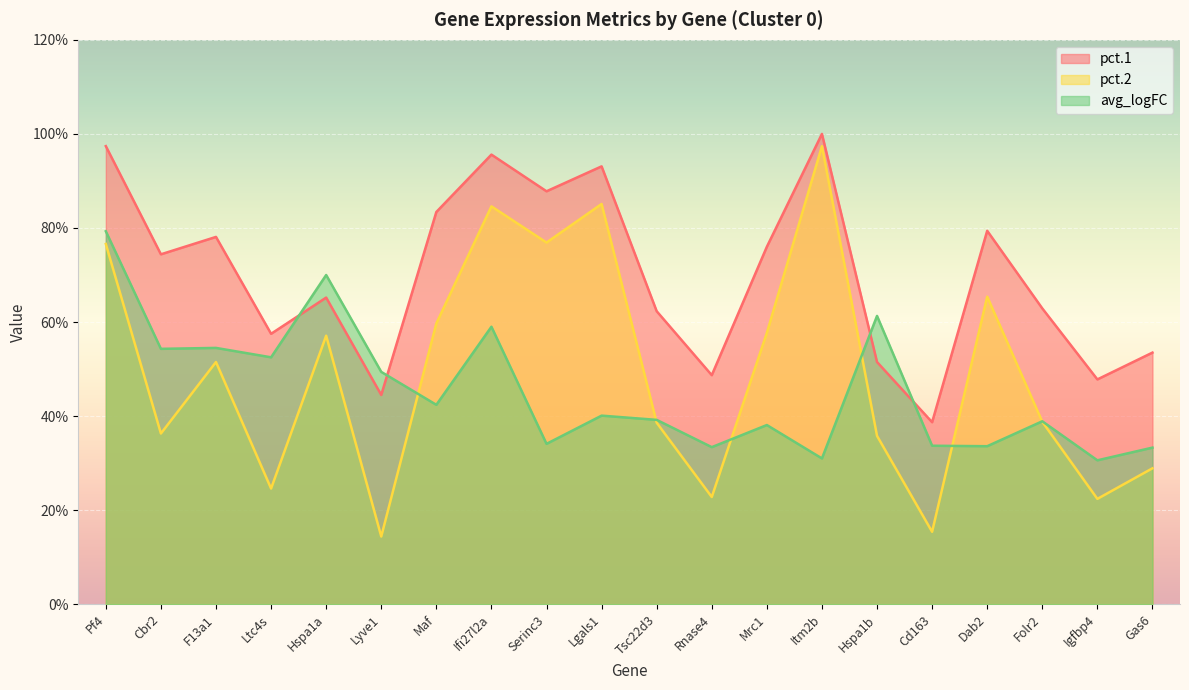

What is the label of the 20th point from the left?

Gas6